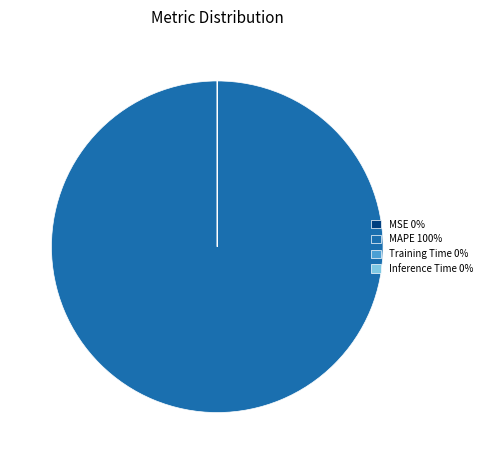

Does any single category account for the majority?

Yes